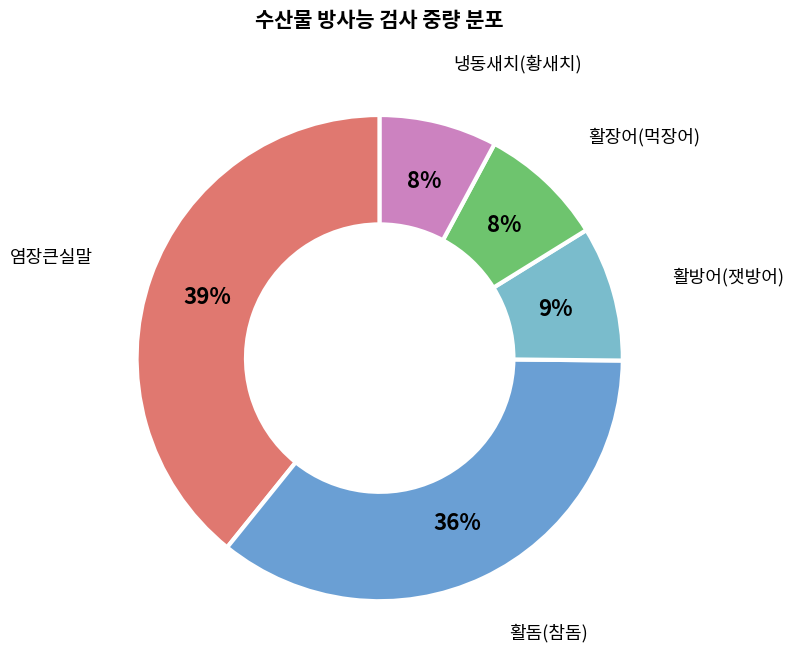

To the nearest percent, what is the difference between the 염장큰실말 and 냉동새치(황새치) slice percentages?

31%